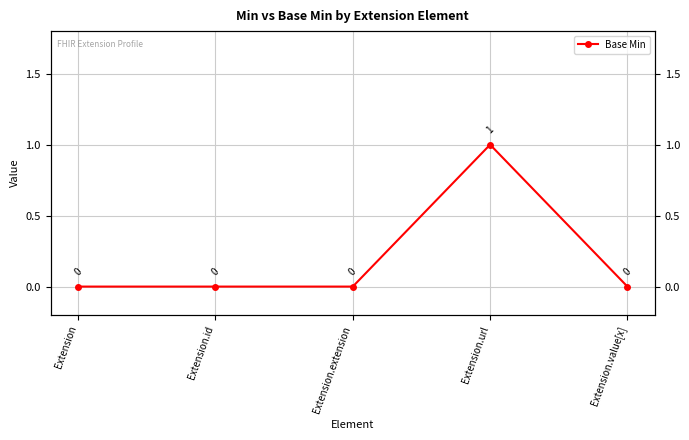

List the labels in order of value, largest first.

Extension.url, Extension, Extension.id, Extension.extension, Extension.value[x]